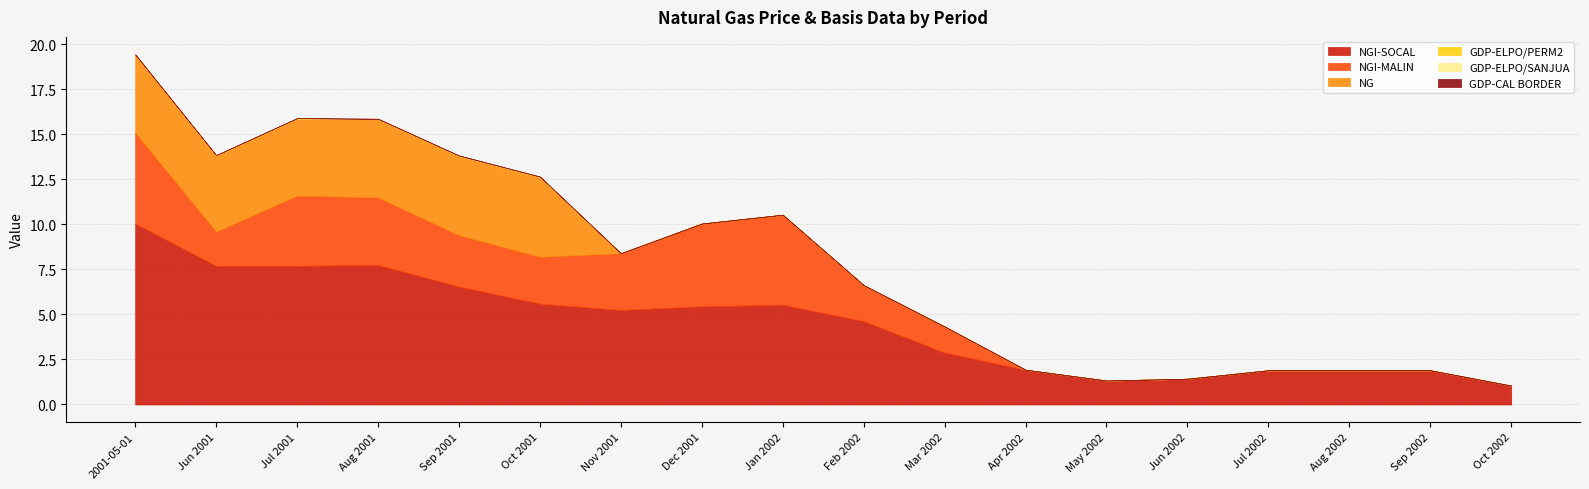

True or false: GDP-ELPO/SANJUA and NGI-MALIN cross at least once.

False